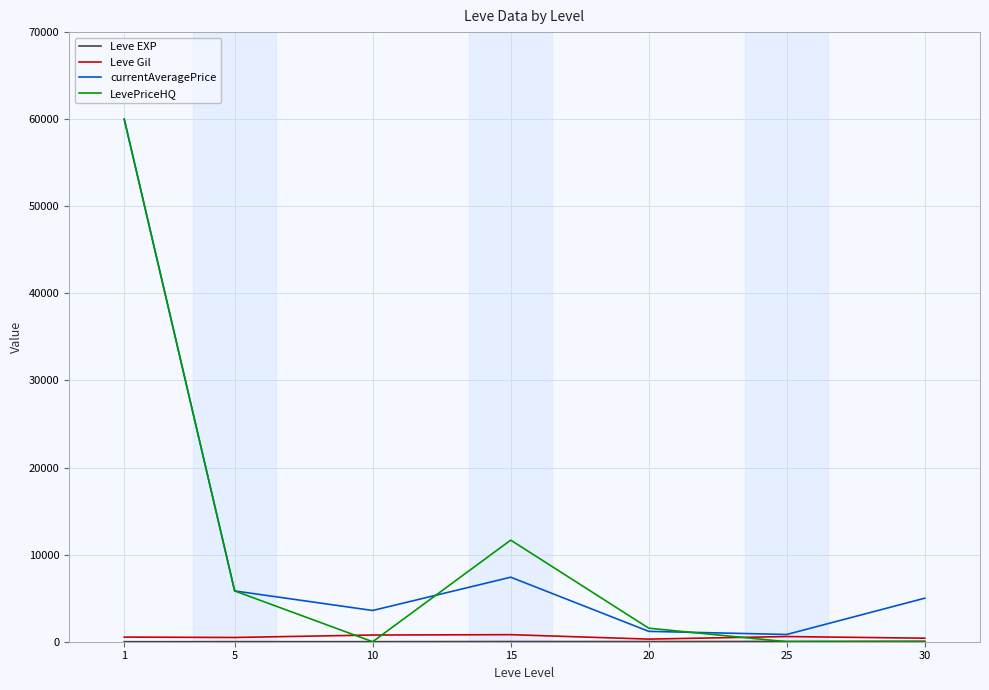

What is the maximum value shown in the chart?

60000.0